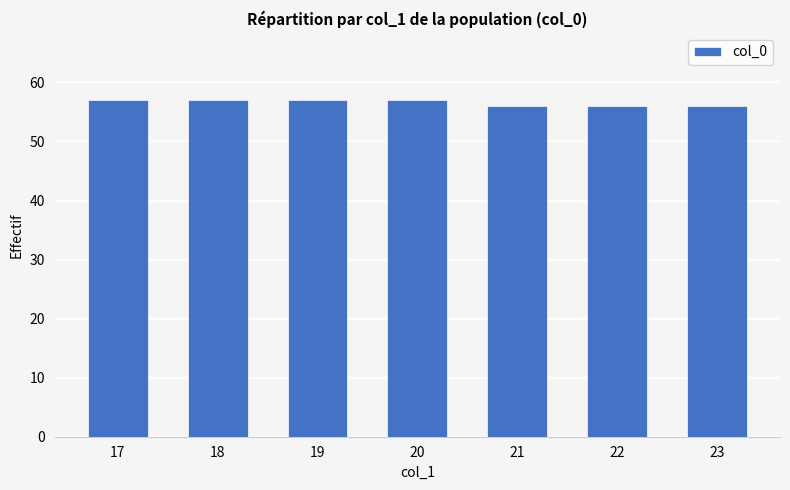

Approximately how many times larger is the value at 21 compared to 20?

1.0